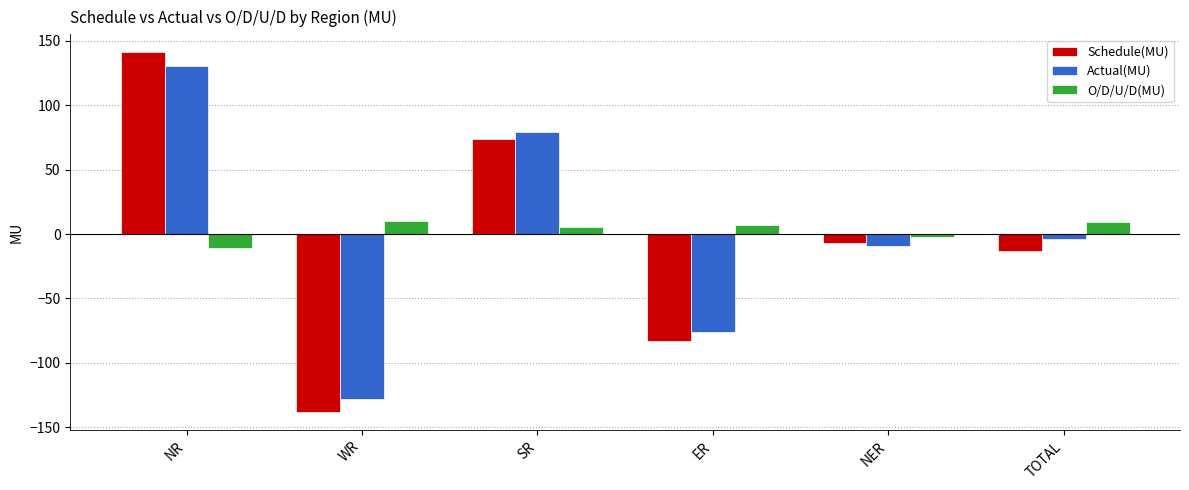

How many values in the O/D/U/D(MU) series are below 6?

3